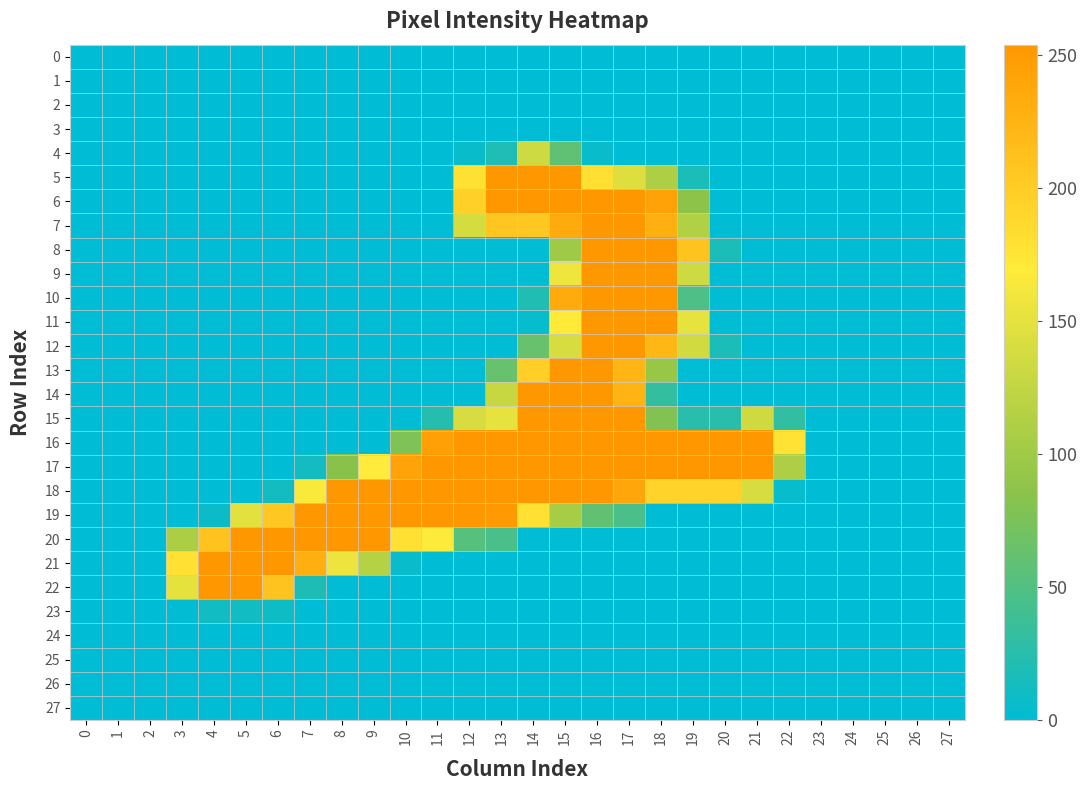

Rank the series by their maximum value, from highest to lowest.

5, 6, 14, 16, 17, 18, 7, 8, 9, 10, 11, 12, 13, 15, 19, 20, 21, 22, 4, 23, 0, 1, 2, 3, 24, 25, 26, 27